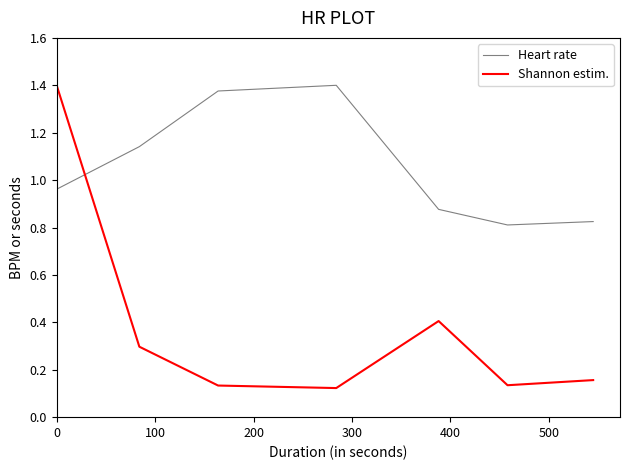

True or false: Shannon estim. and Heart rate cross at least once.

True